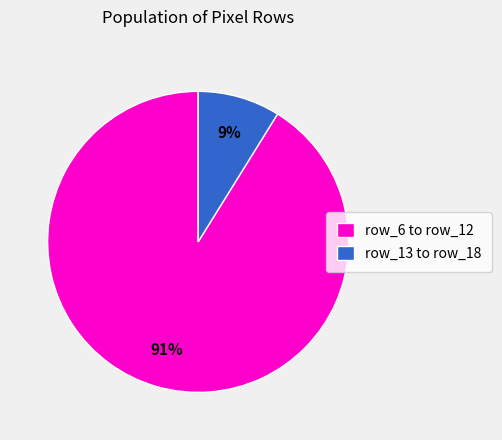

True or false: row_13 to row_18 accounts for 9% of the total.

True